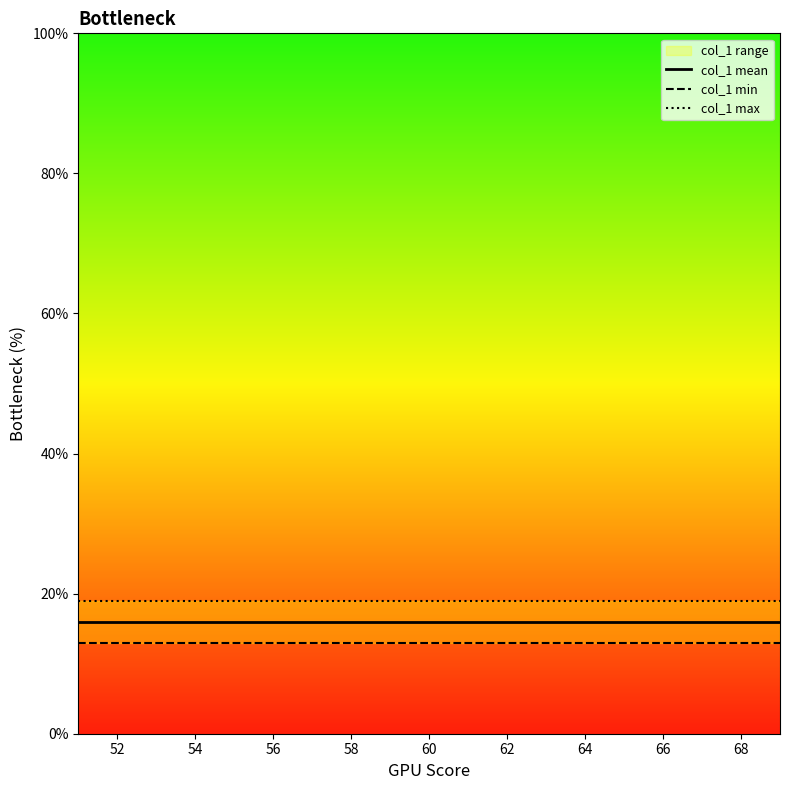

What is the label of the 11th point from the right?

66